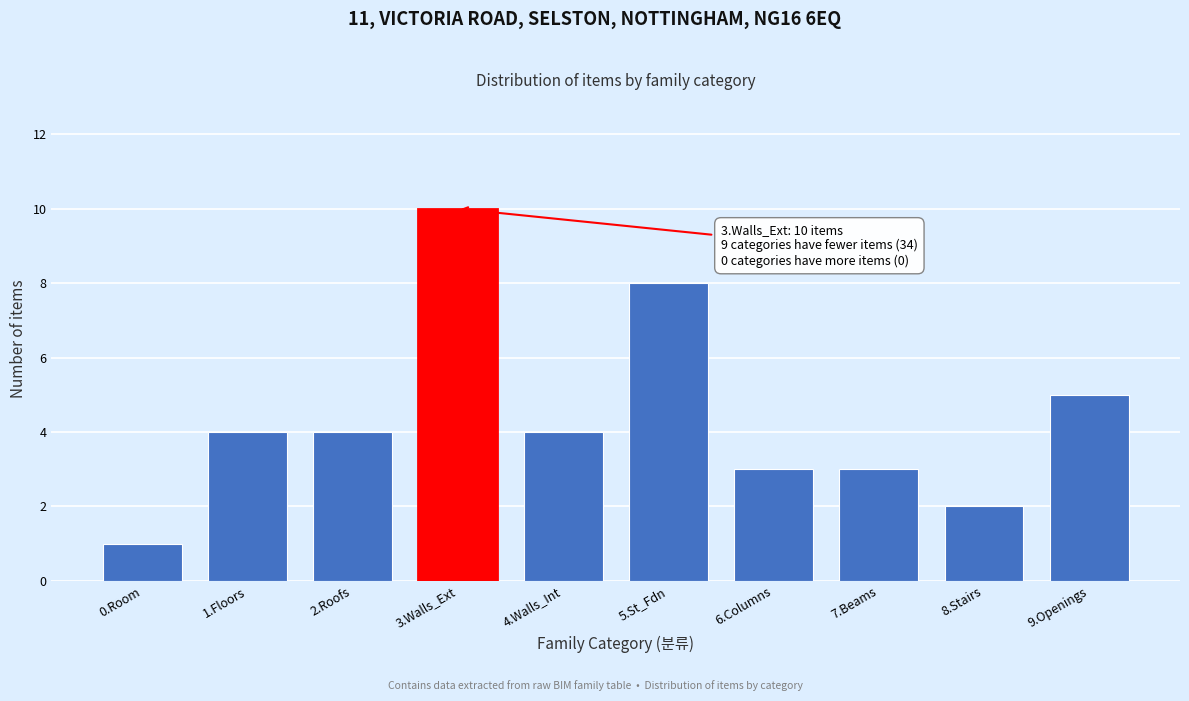

Reading left to right, what are all the values shown in this chart?

0.Room=1	1.Floors=4	2.Roofs=4	3.Walls_Ext=10	4.Walls_Int=4	5.St_Fdn=8	6.Columns=3	7.Beams=3	8.Stairs=2	9.Openings=5